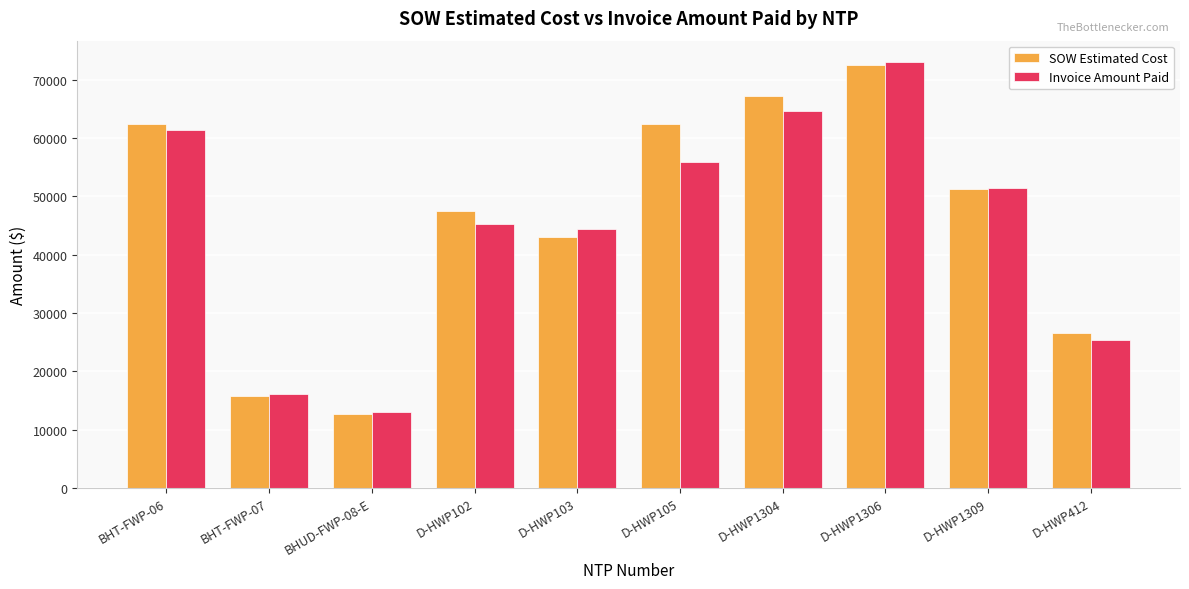

How many bars are there in each group?

2